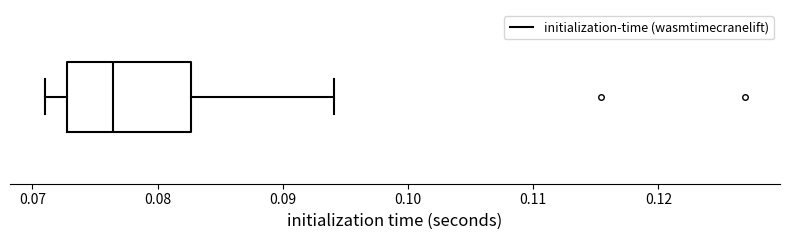

Read this box plot against the x-axis: the position of the median line, the range covered by the box, and the ends of both whiskers. The values are not printed on the chart, so give them approximately, as read against the axis.

median 0.076, box 0.073 to 0.083, whiskers 0.071 to 0.094